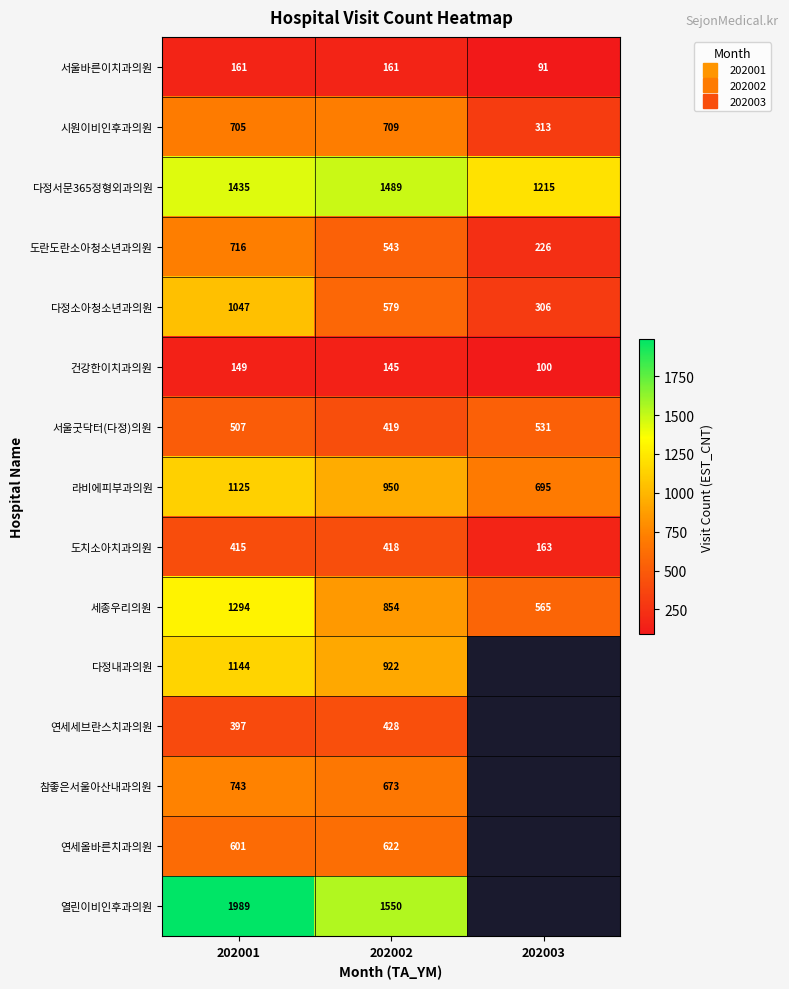

Rank the series by their maximum value, from highest to lowest.

열린이비인후과의원, 다정서문365정형외과의원, 세종우리의원, 다정내과의원, 라비에피부과의원, 다정소아청소년과의원, 참좋은서울아산내과의원, 도란도란소아청소년과의원, 시원이비인후과의원, 연세올바른치과의원, 서울굿닥터(다정)의원, 연세세브란스치과의원, 도치소아치과의원, 서울바른이치과의원, 건강한이치과의원